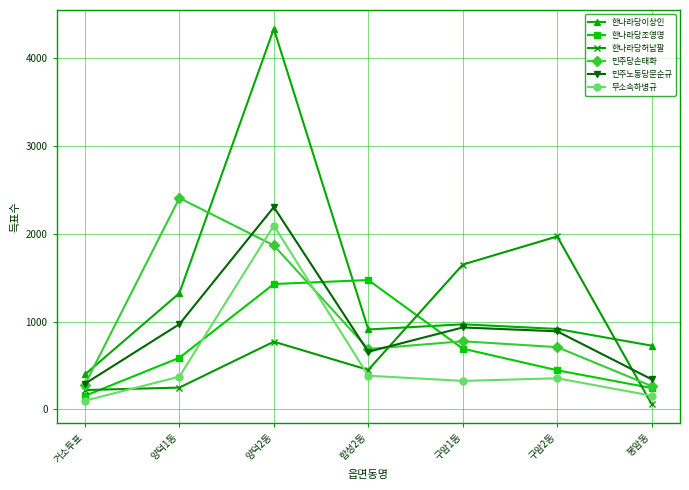

True or false: 무소속하병규 and 민주노동당문순규 cross at least once.

False